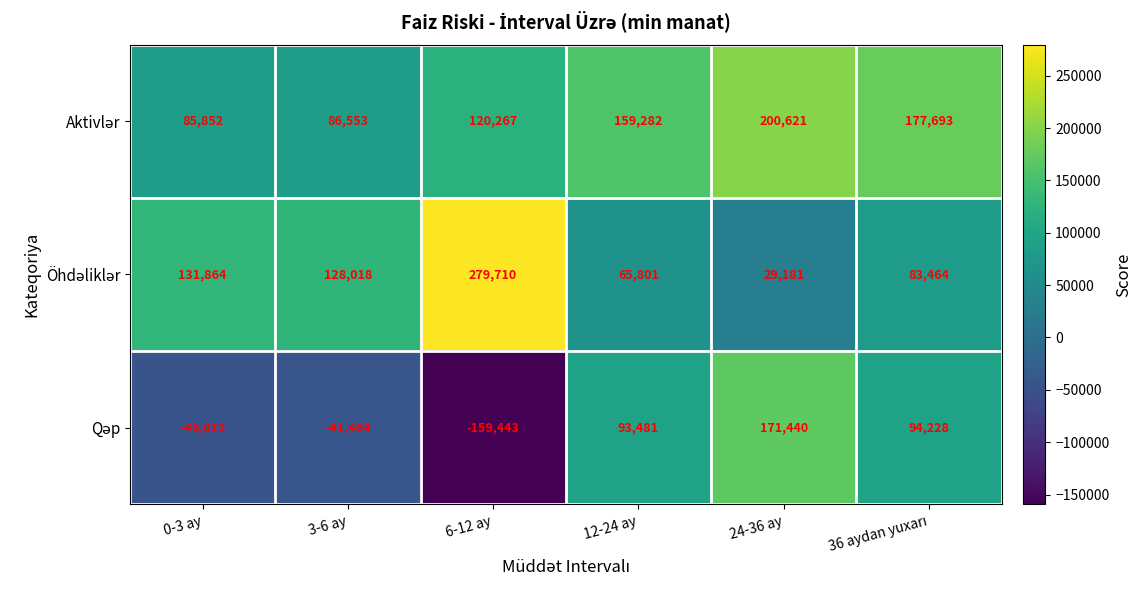

What is the difference between the highest and lowest values at 24-36 ay?

171440